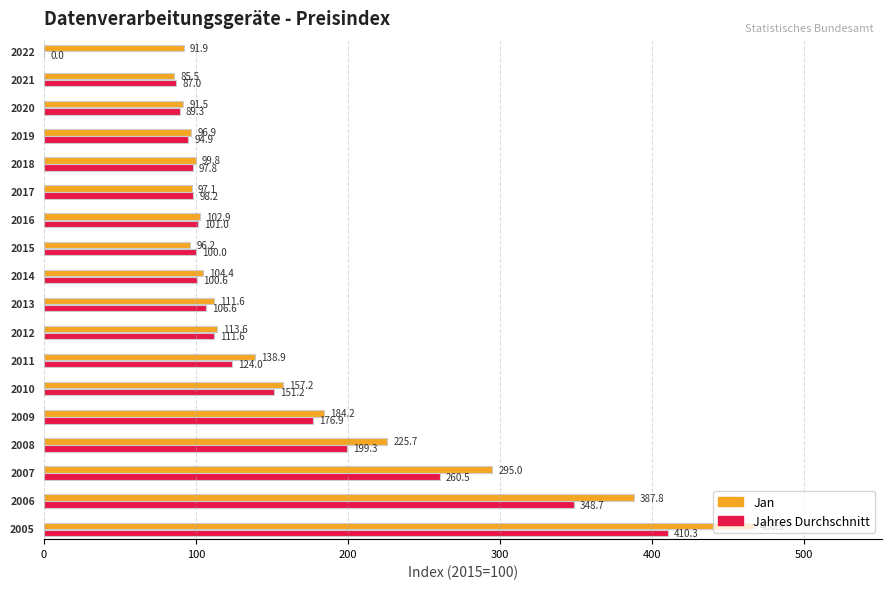

What is the value of the Jan bar at the 11th from the left?

96.2